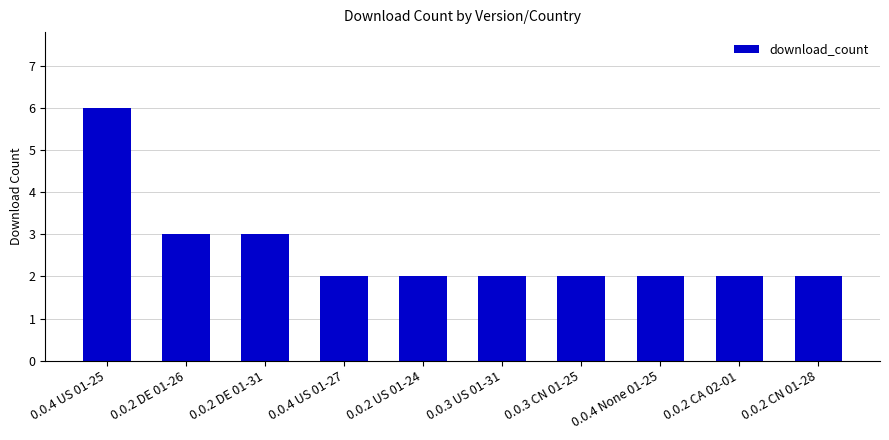

True or false: the data shows 2 at 0.0.4 US 01-27.

True